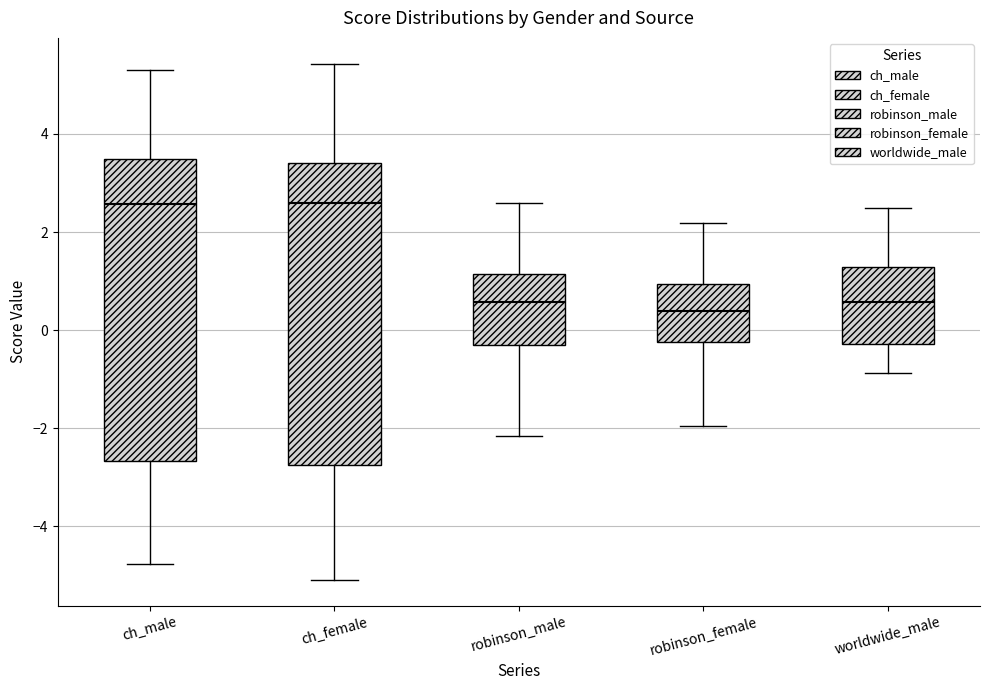

Where is the upper edge of the box for worldwide_male on the y-axis? The values are not printed on the chart, so give them approximately, as read against the axis.

1.2